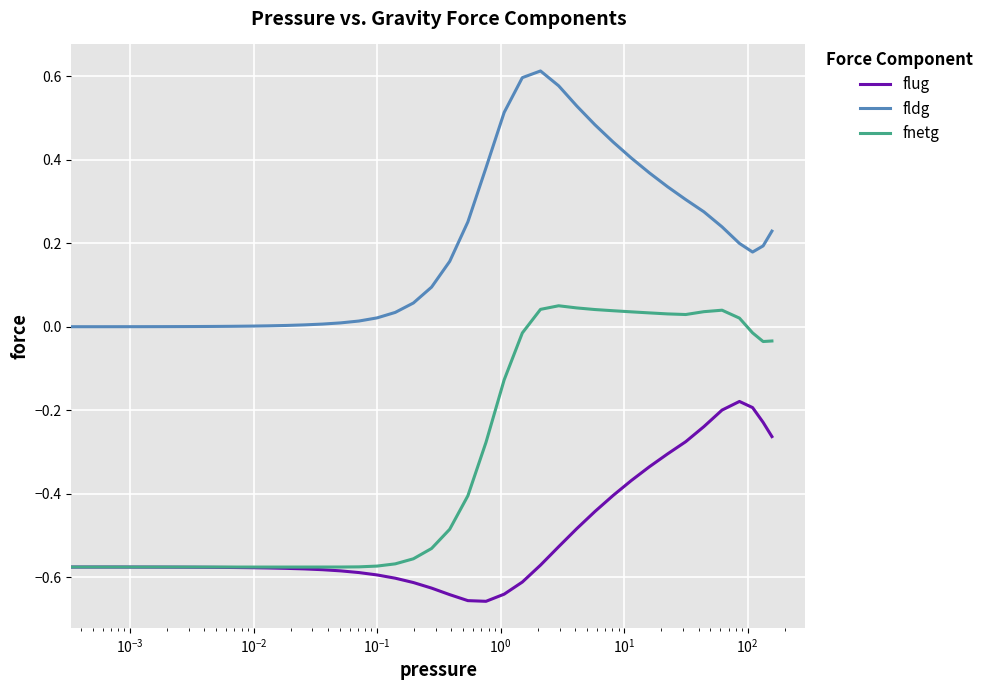

True or false: fldg and fnetg cross at least once.

False